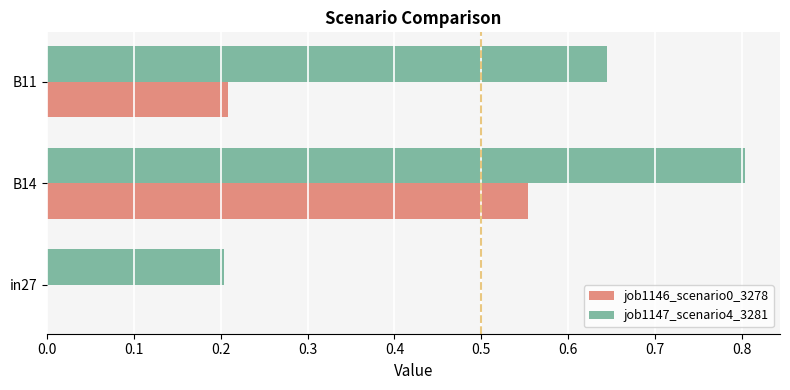

Between in27 and B14, which series saw the biggest shift?

job1147_scenario4_3281